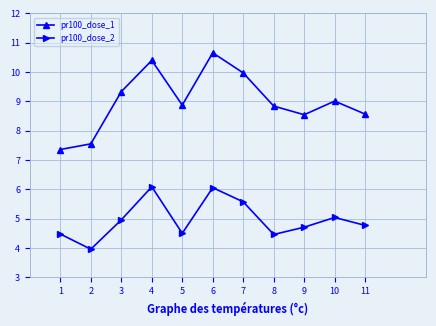

What is the smallest value displayed?

4.0